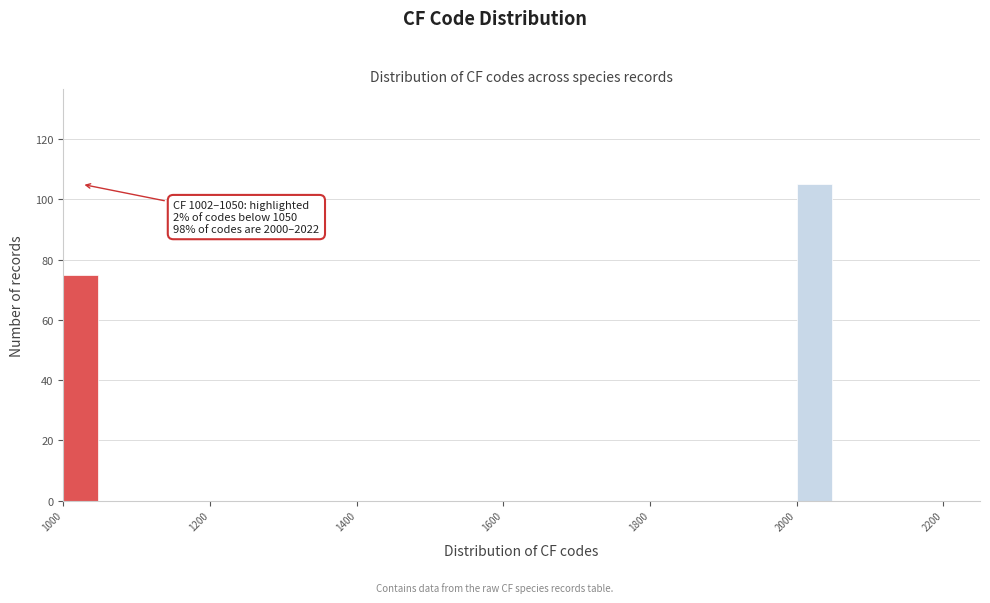

Read against the x-axis, roughly where is the centre of the tallest bar?

2020